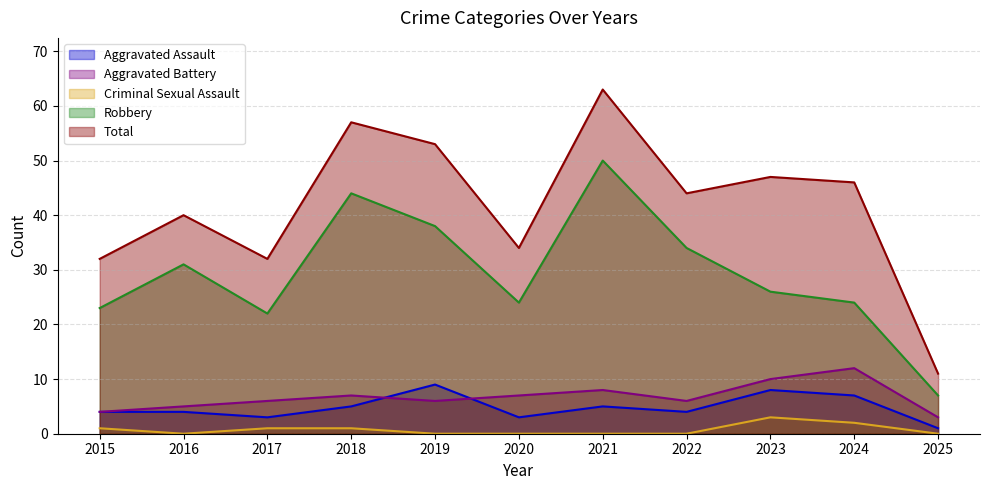

Between 2022 and 2019, which is larger?

2019